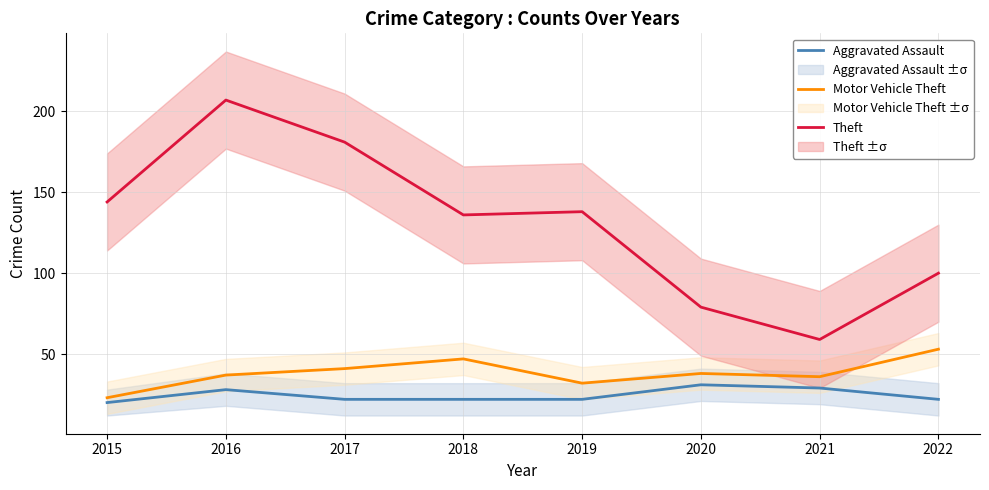

In Theft, how many points are higher than both neighbors (excluding endpoints)?

2